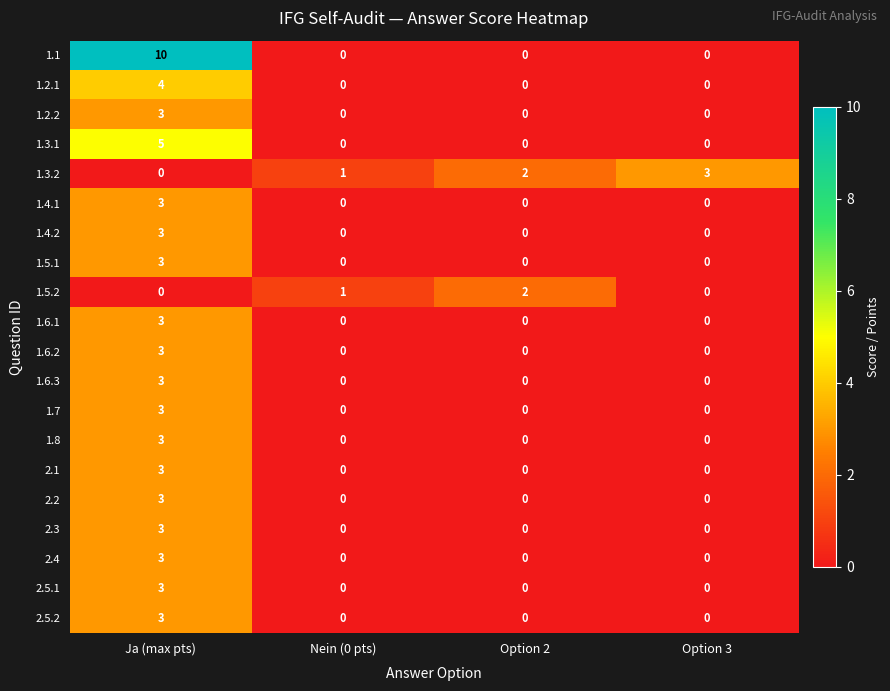

What is the difference between the maximum and minimum values in the 2.4 series?

3